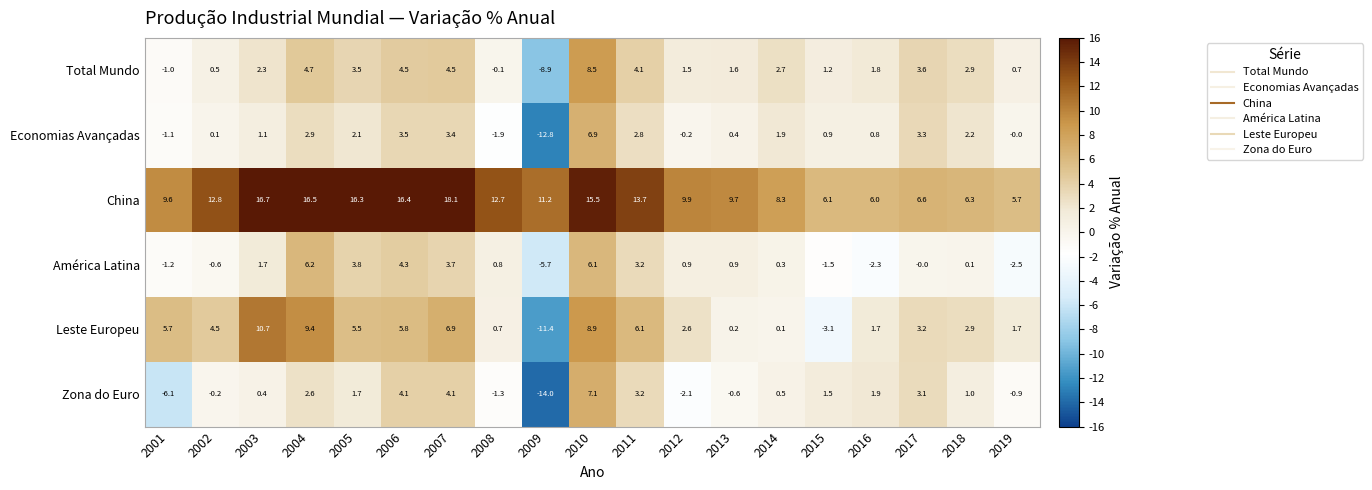

Which series has the largest range (max minus min)?

Leste Europeu